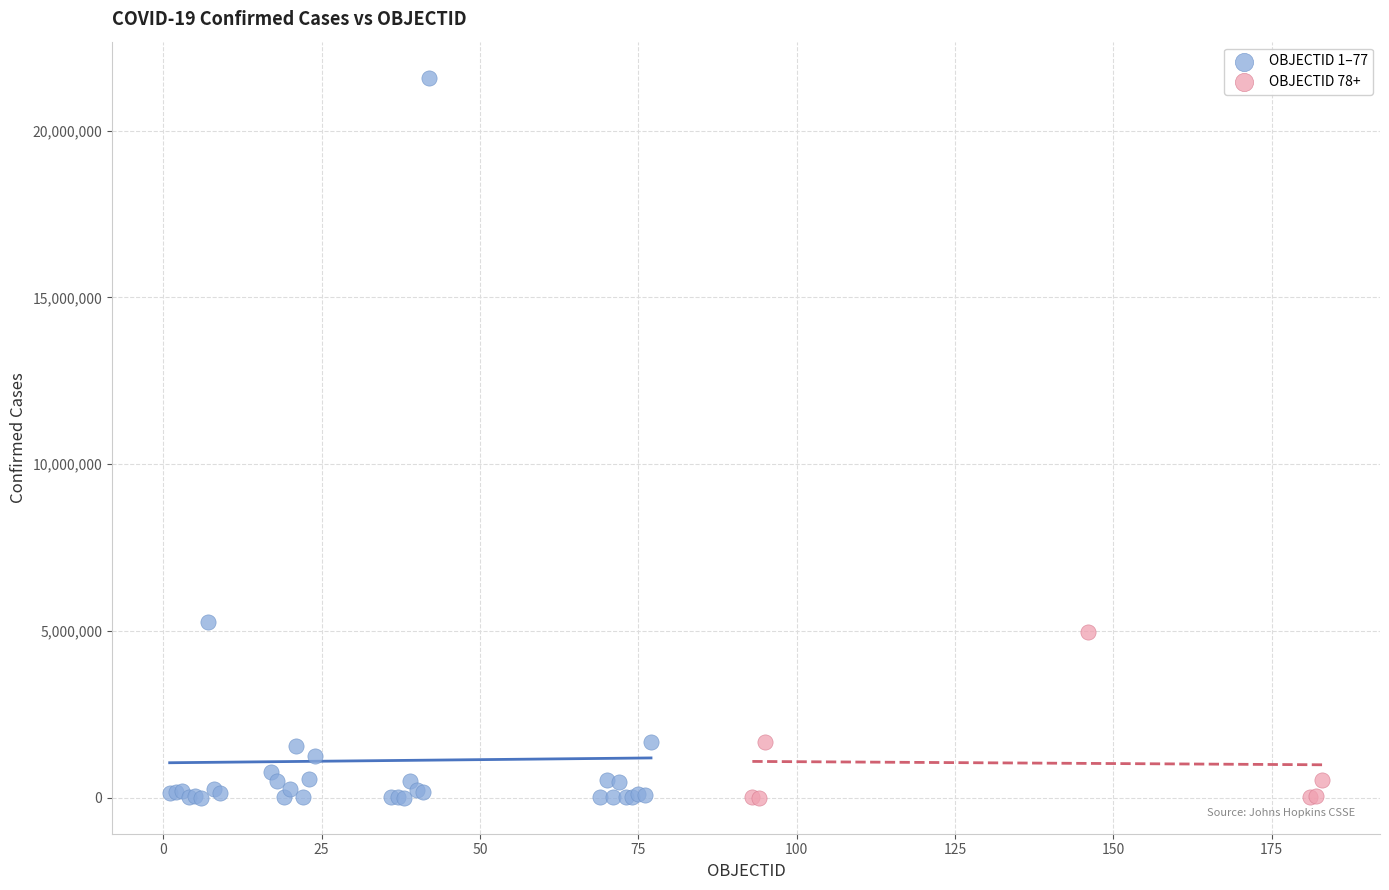

Which series has the largest Y range (max minus min)?

OBJECTID 1–77